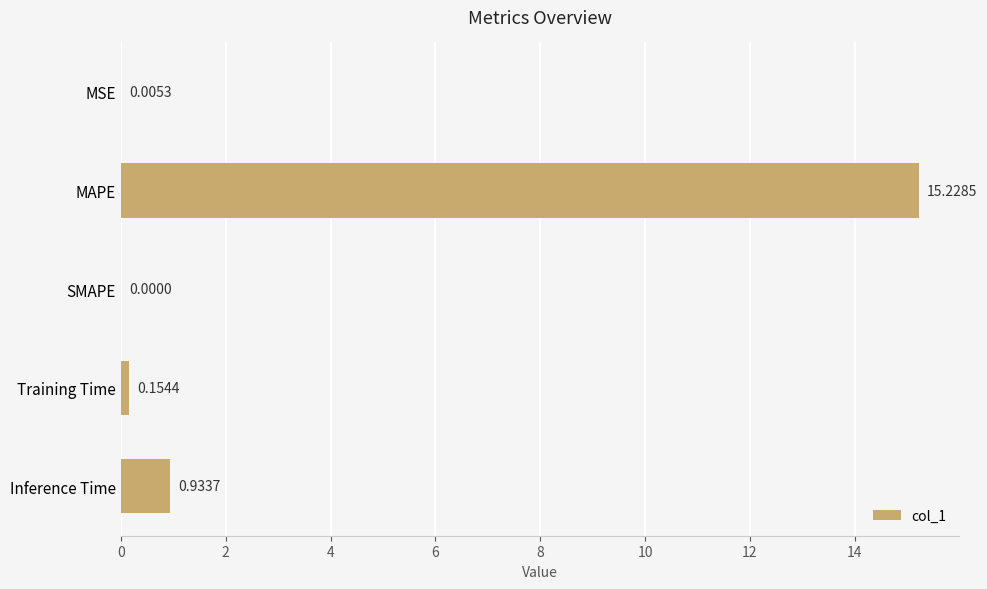

At which category does the chart reach its peak across all series?

MAPE